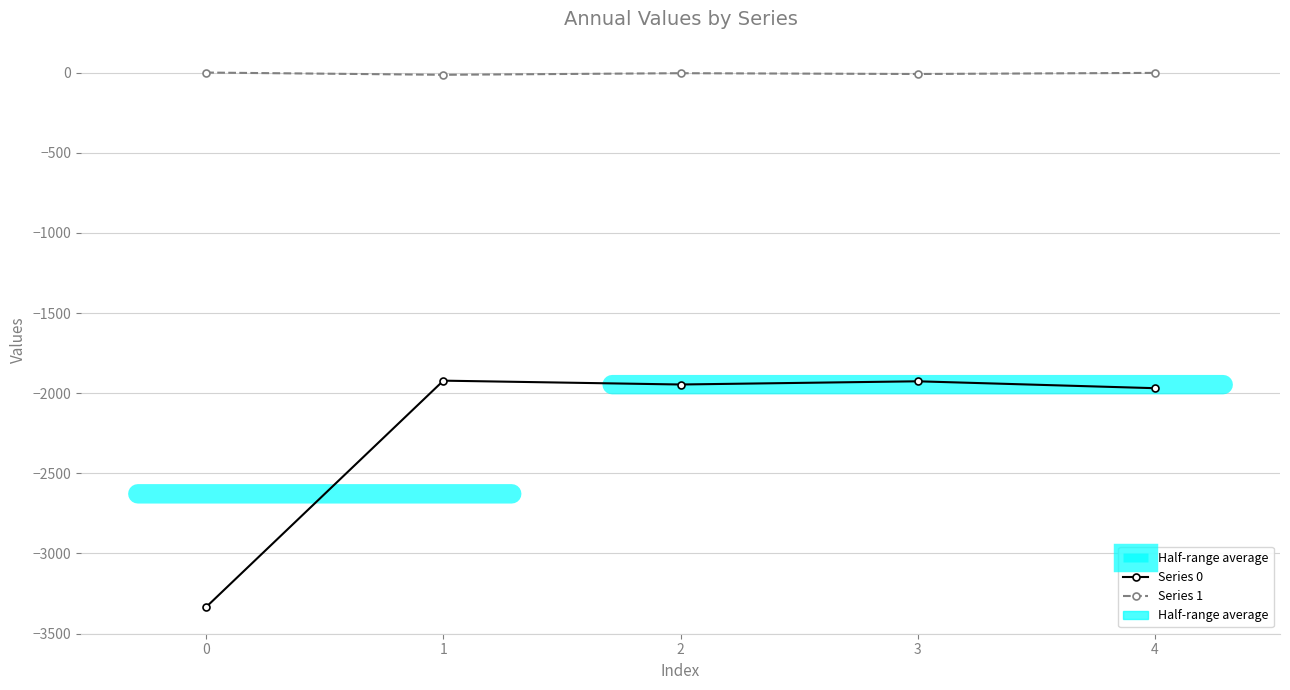

True or false: Series 1 and Series 0 intersect in this chart.

False